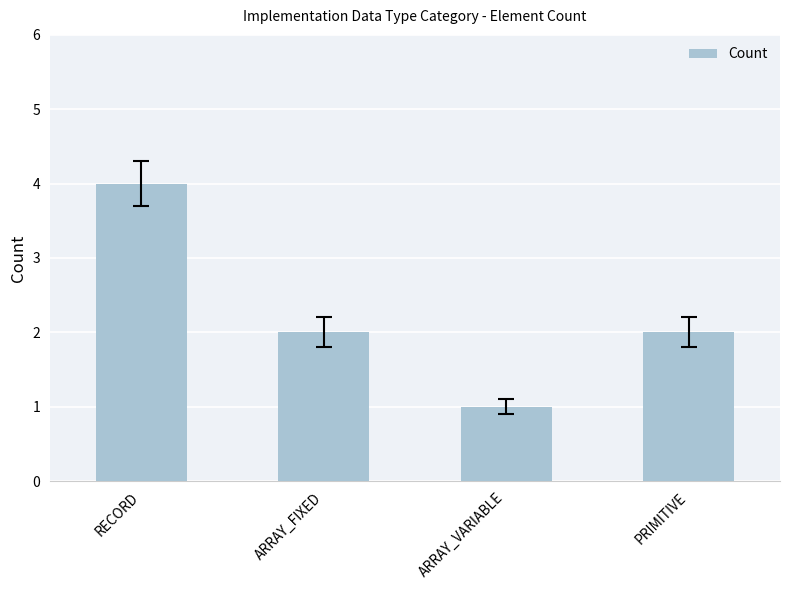

Count the number of categories in the chart.

4